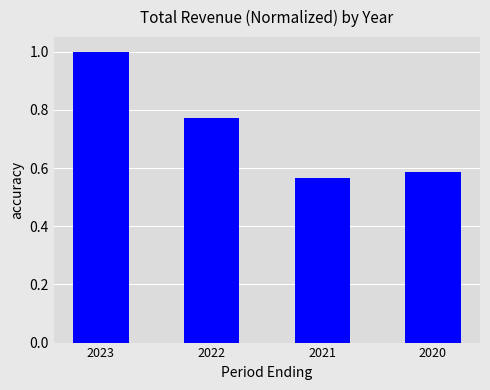

True or false: the data shows 1.0 at 2023.

True